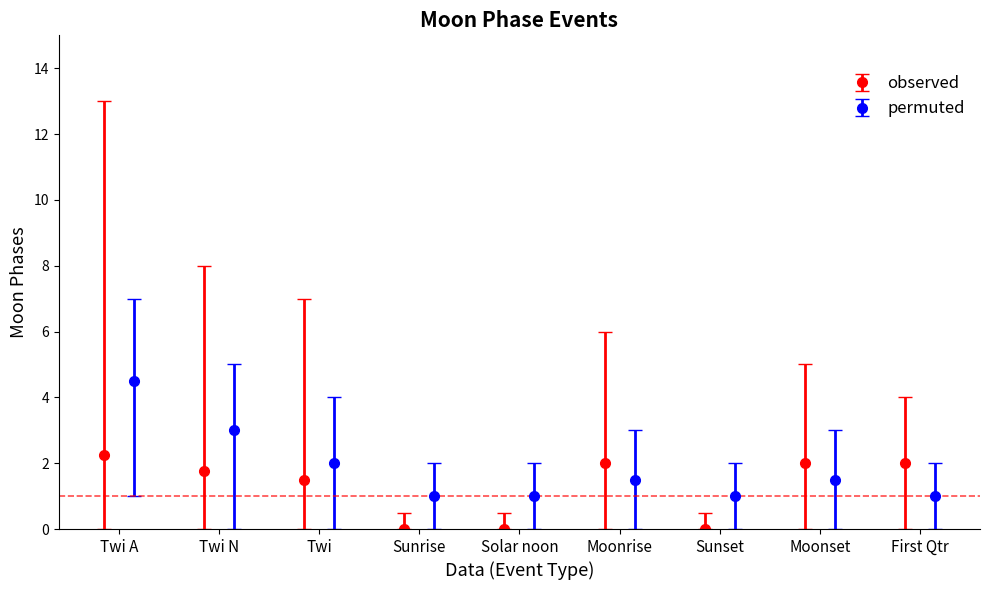

True or false: observed has more than 0 interior local peaks.

True